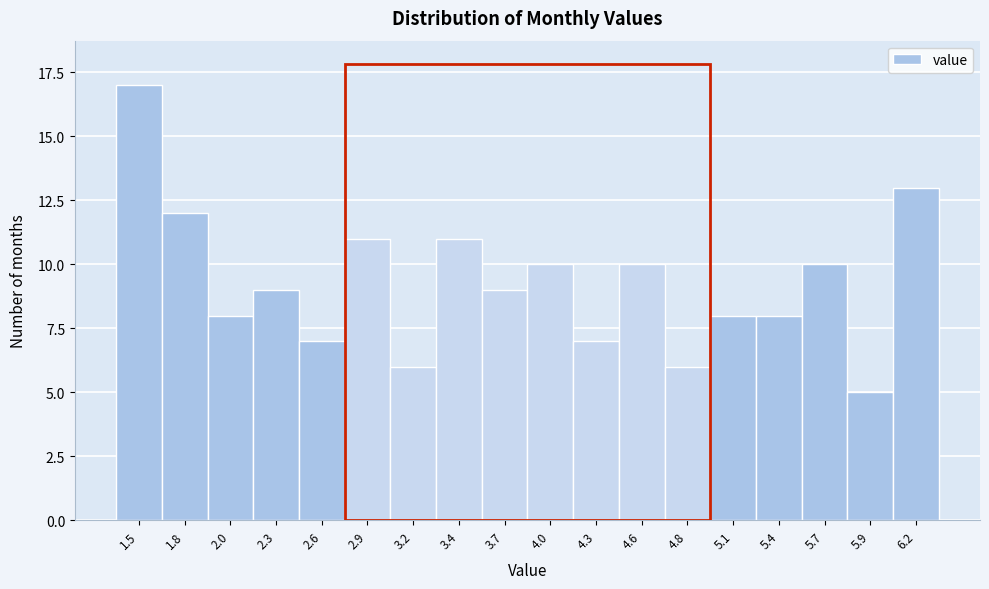

Reading right to left, extract all data points from this chart.

6.2=13	5.9=5	5.7=10	5.4=8	5.1=8	4.8=6	4.6=10	4.3=7	4.0=10	3.7=9	3.4=11	3.2=6	2.9=11	2.6=7	2.3=9	2.0=8	1.8=12	1.5=17